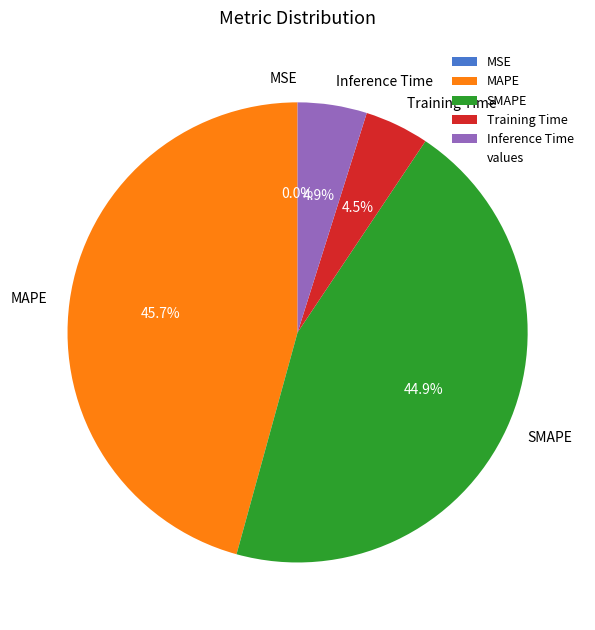

What is the largest slice in the pie chart?

MAPE